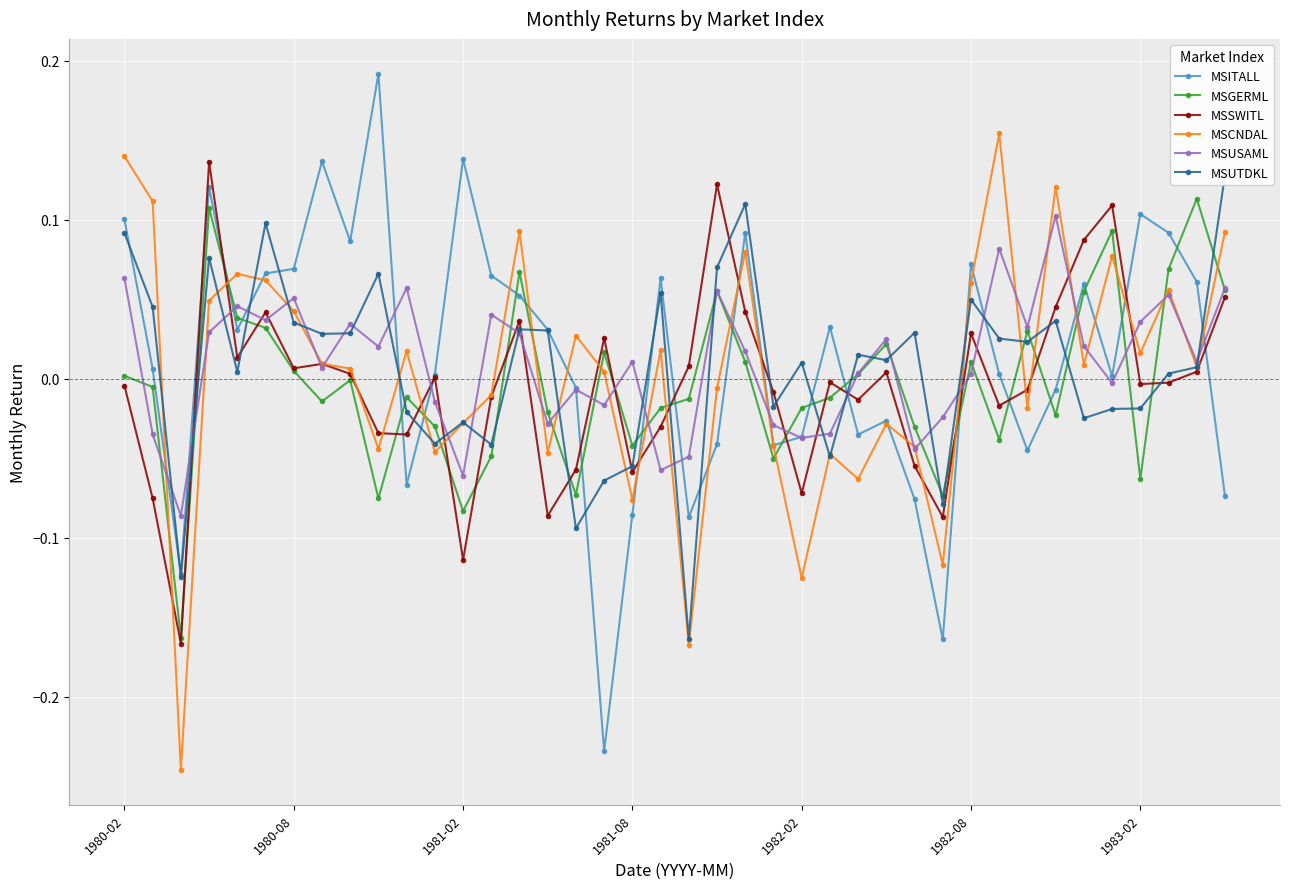

True or false: MSSWITL has a value of 0.0 at 7.

False